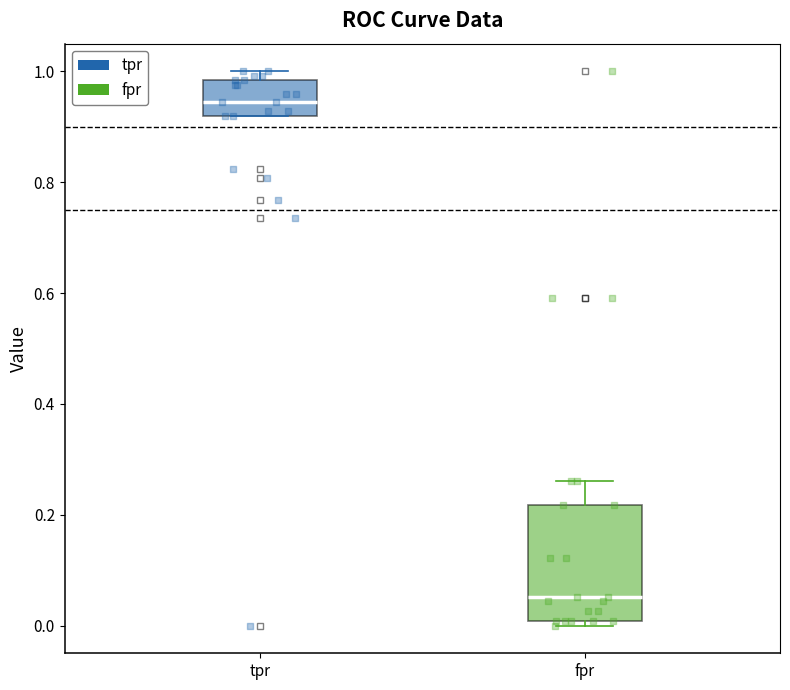

Reading left to right, read every box against the y-axis: the position of its median line, the range the box covers, and the ends of its whiskers. The values are not printed on the chart, so give them approximately, as read against the axis.

tpr: median 0.94, box 0.92 to 0.98, whiskers 0.92 to 1.00
fpr: median 0.06, box 0.00 to 0.22, whiskers 0.00 (just below the box's lower edge) to 0.26